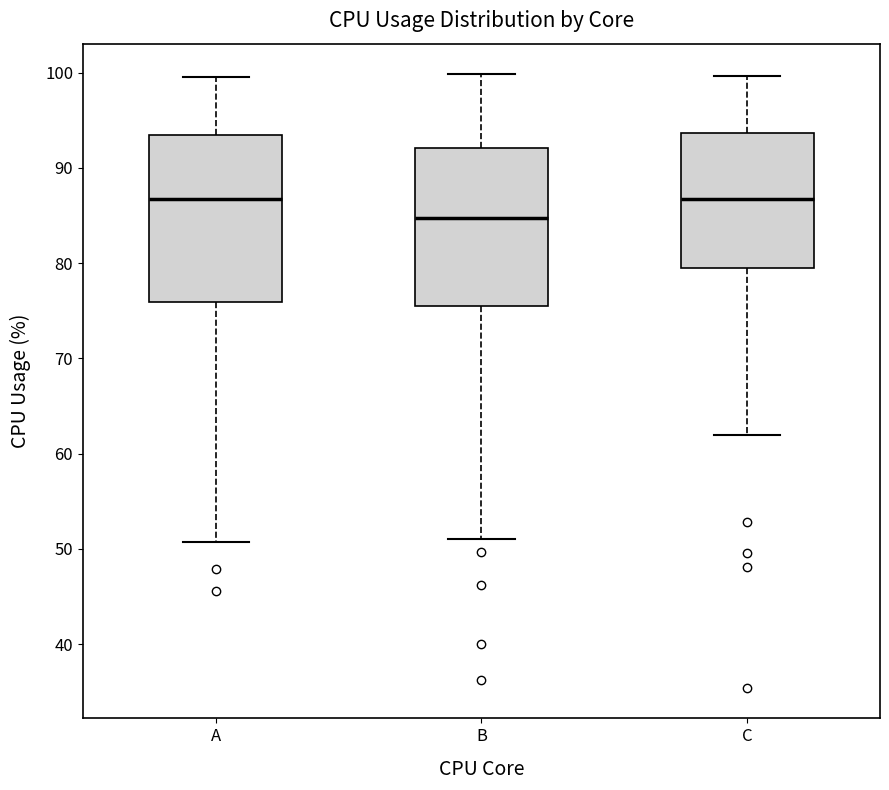

Reading left to right, transcribe this box plot: for each box, give where its median line is, the range the box spans, and where its two whiskers end, as read against the y-axis. The values are not printed on the chart, so give them approximately, as read against the axis.

A: median 87, box 76 to 93, whiskers 51 to 100
B: median 85, box 75 to 92, whiskers 51 to 100
C: median 87, box 79 to 94, whiskers 62 to 100